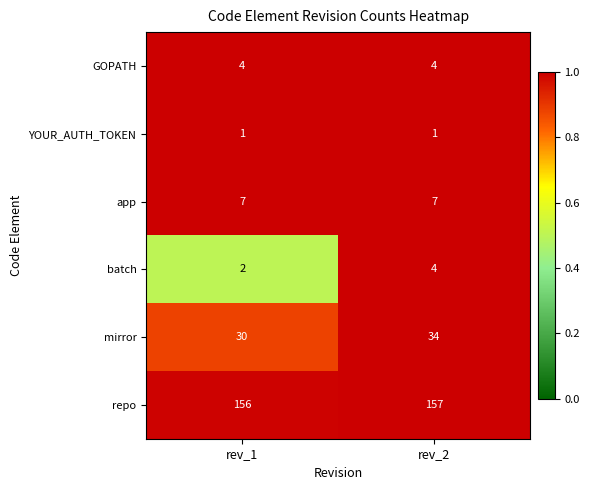

Rank the series at rev_1 from highest to lowest value.

repo, mirror, app, GOPATH, batch, YOUR_AUTH_TOKEN